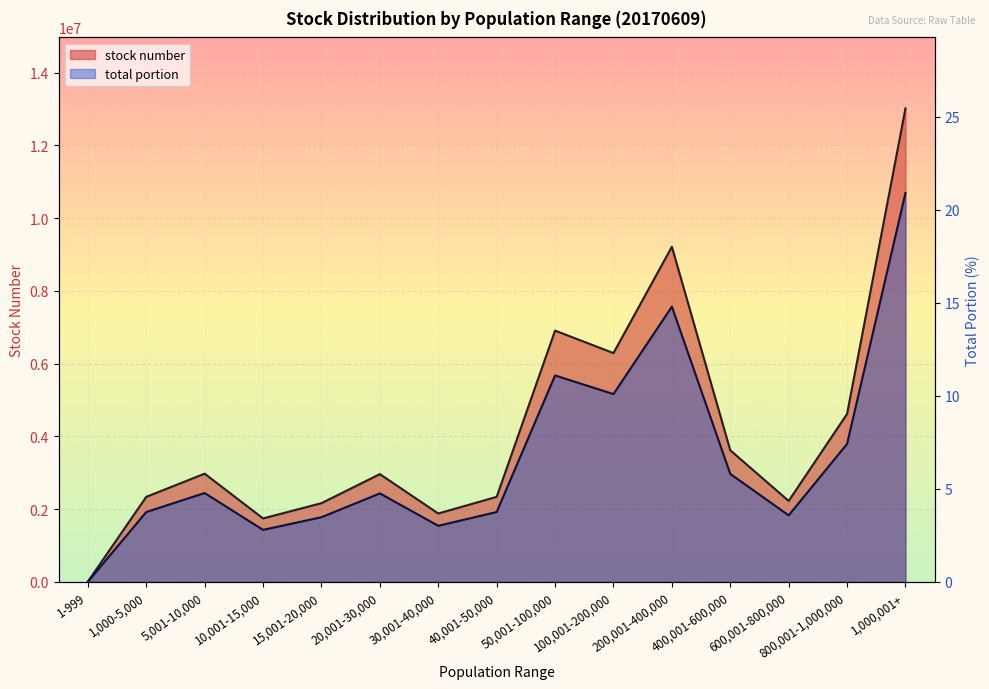

What is the label of the 6th point from the left?

20,001-30,000